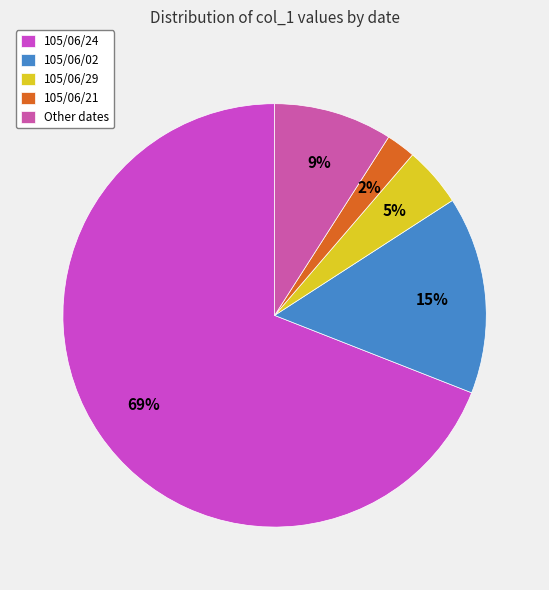

Count the number of slices in the pie.

5